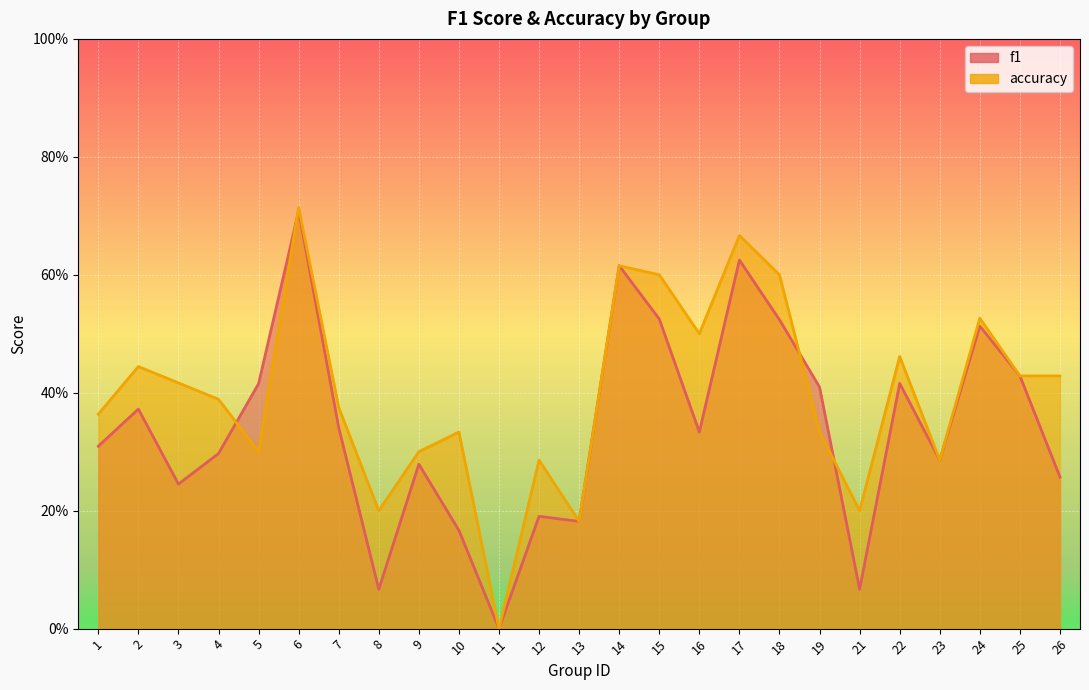

Is the value of f1 at 7 greater than the value of accuracy at 4?

No